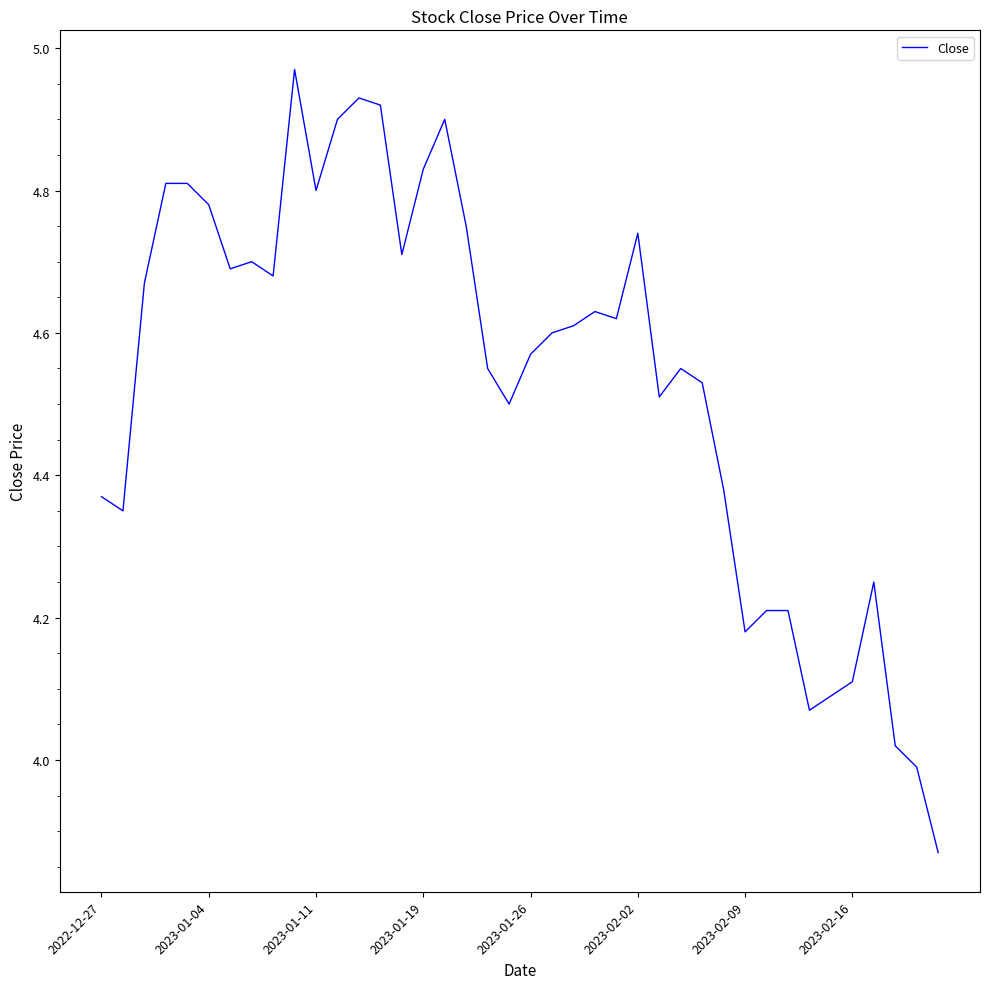

What is the difference between the maximum and minimum values?

1.1